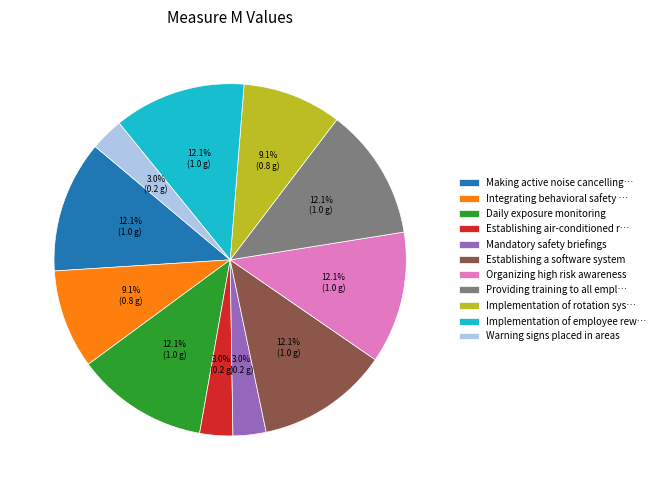

Is there any slice that represents more than half of the pie?

No